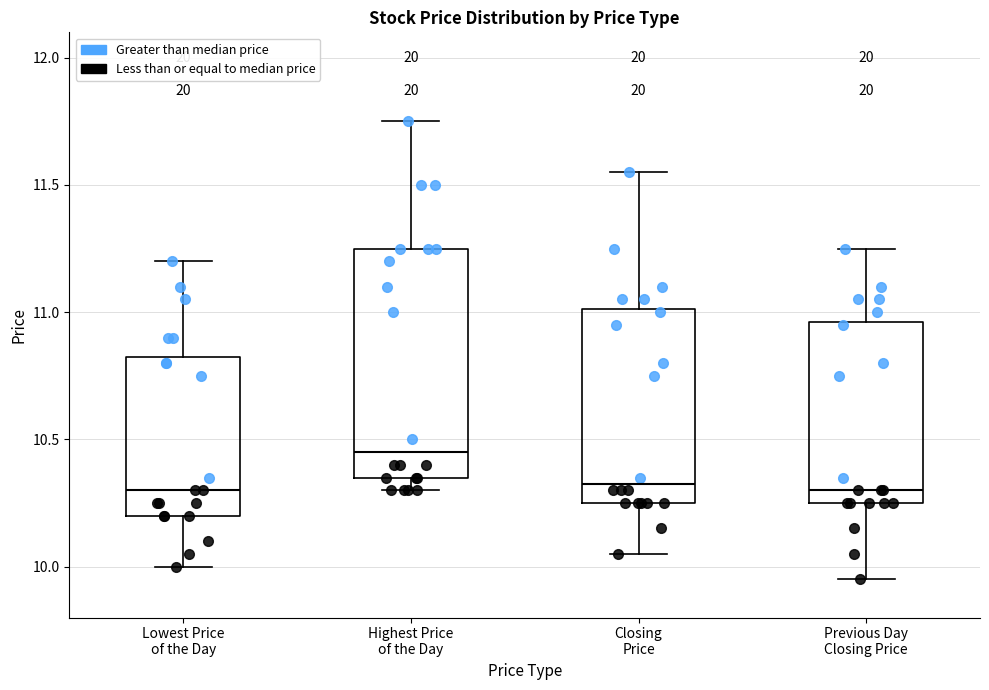

Comparing the boxes themselves (not the whiskers), which one is the tallest?

Highest Price of the Day